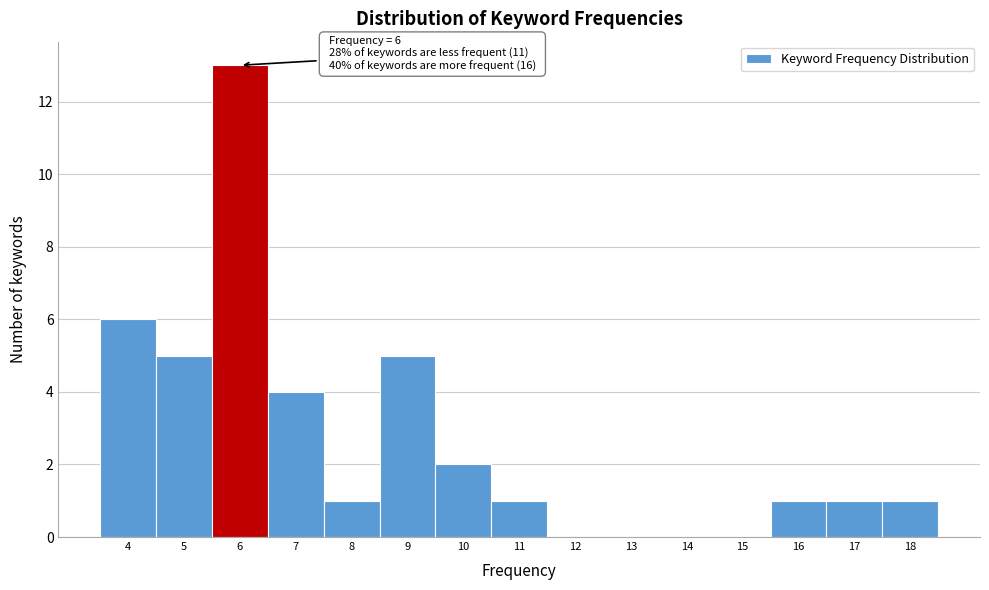

Which range on the x-axis has the tallest bar?

5.5 to 6.5